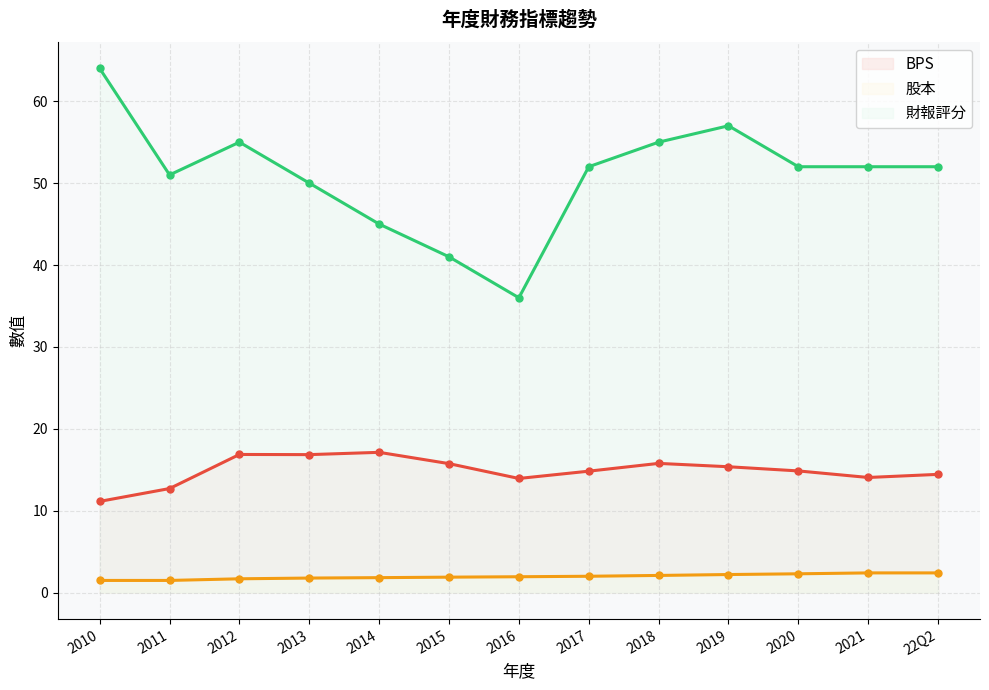

Rank the series by their average value, from lowest to highest.

股本, BPS, 財報評分